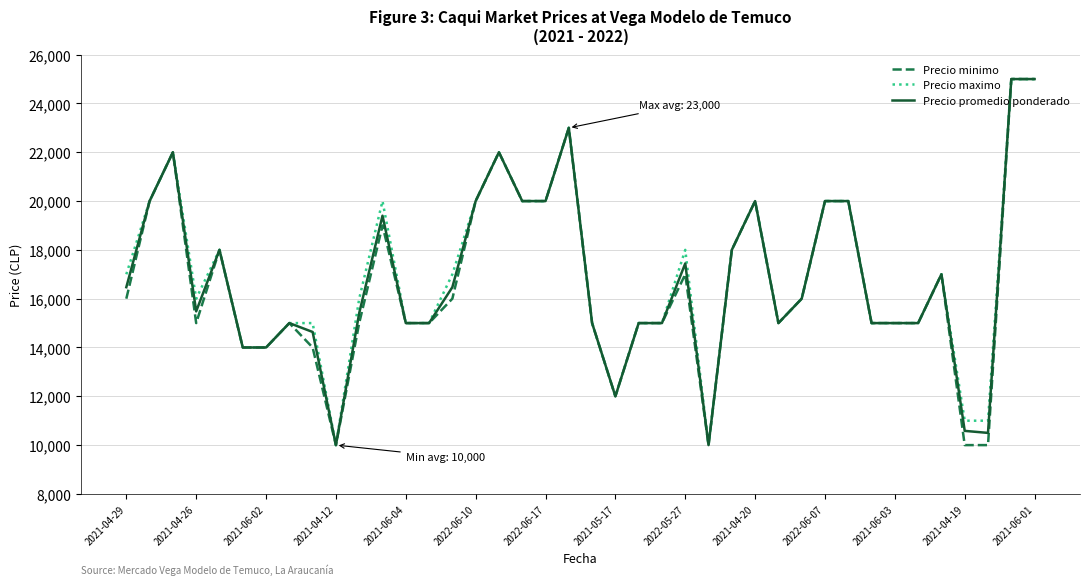

What is the greatest value displayed?

25000